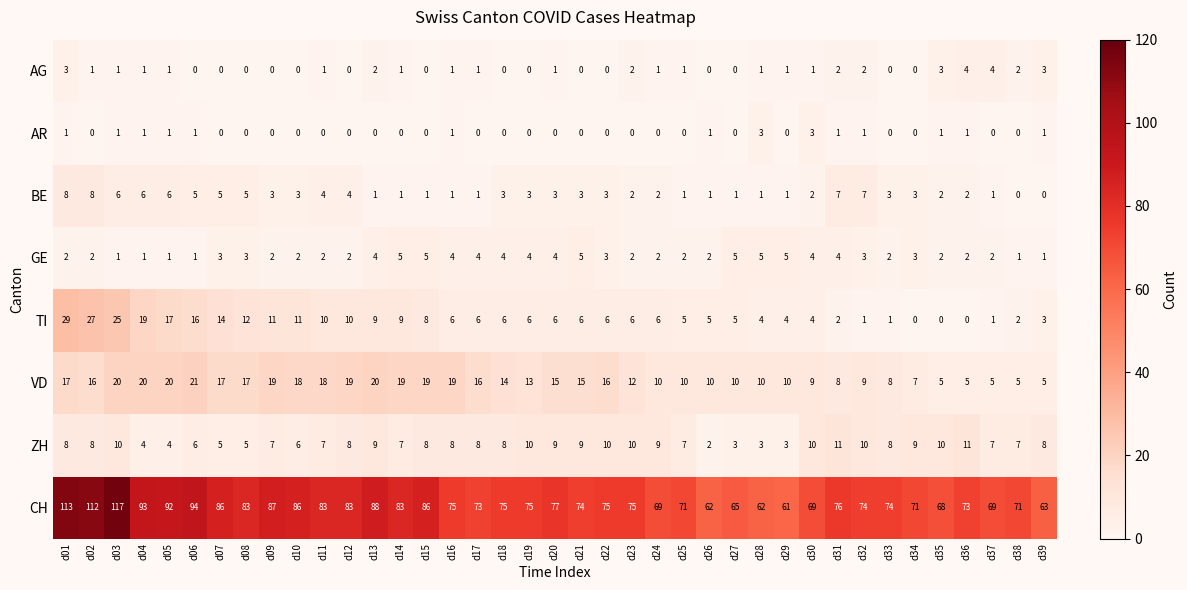

At how many categories does at least one series exceed 25?

39